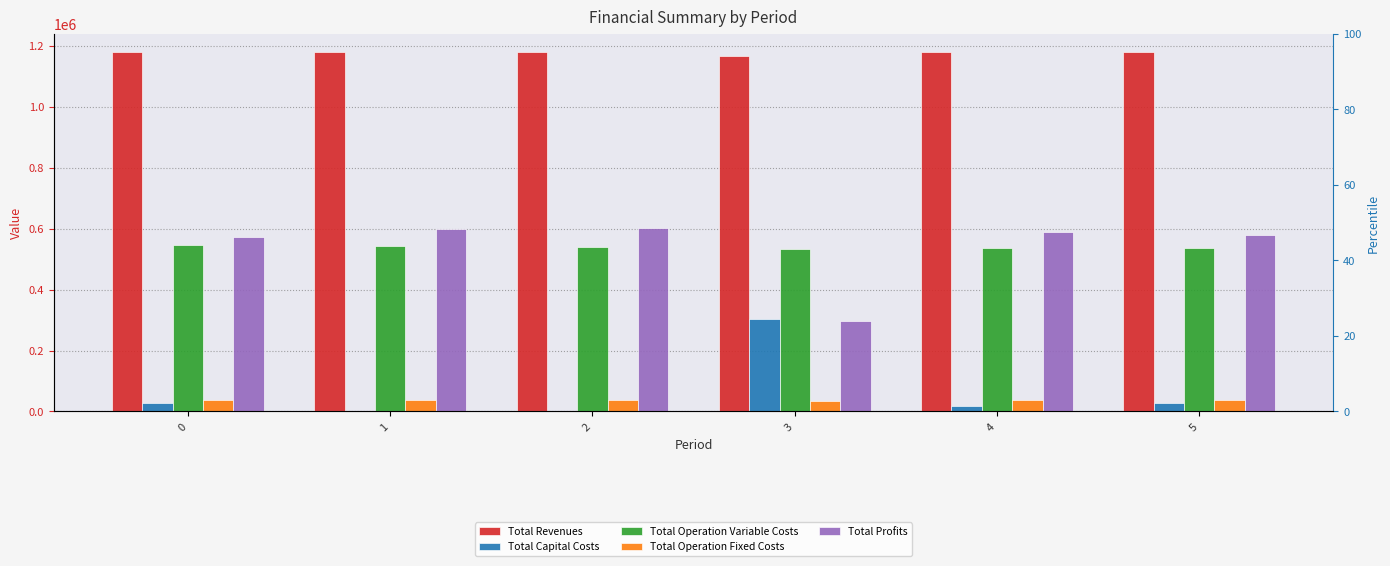

How many bars are there in total?

30